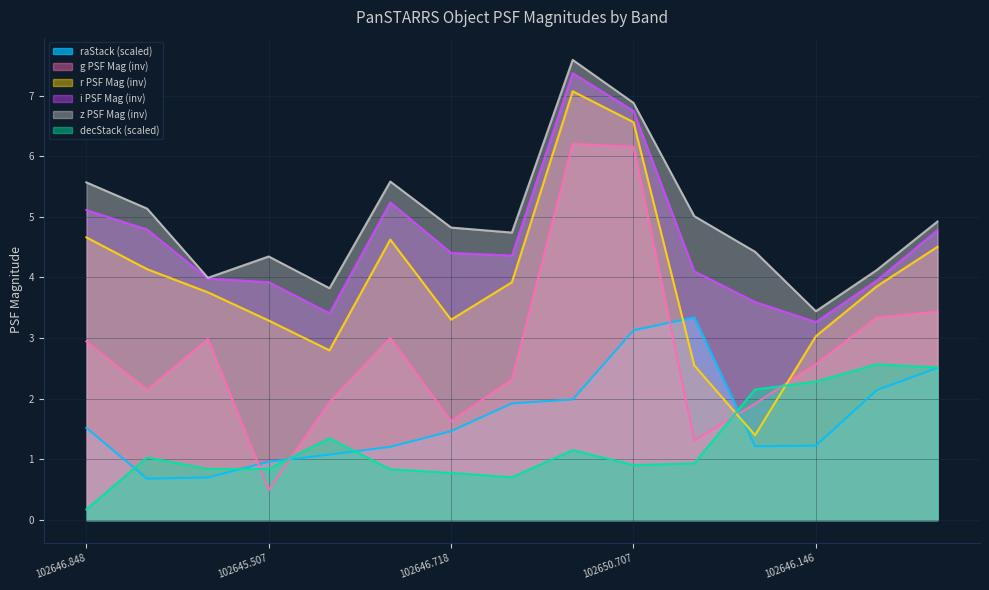

At which category is the sum across all series the highest?

PSO J102647.971+084317.490